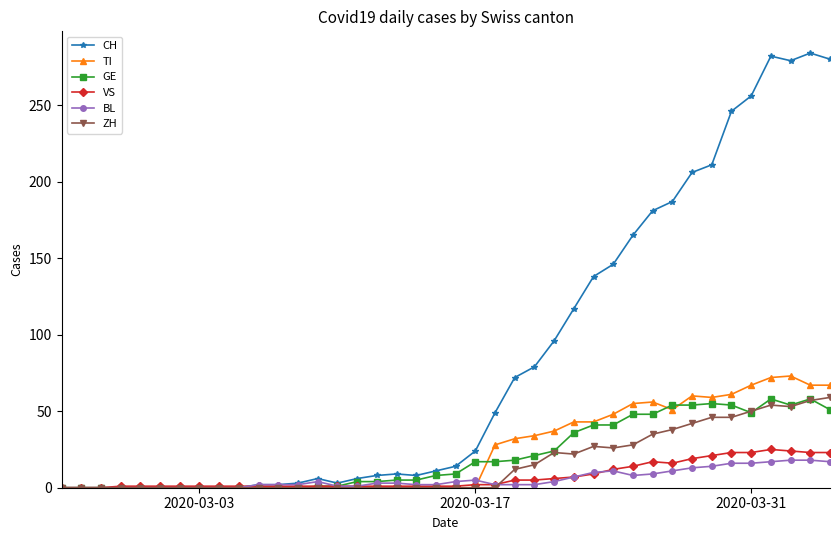

True or false: VS has more than 1 interior local peaks.

True